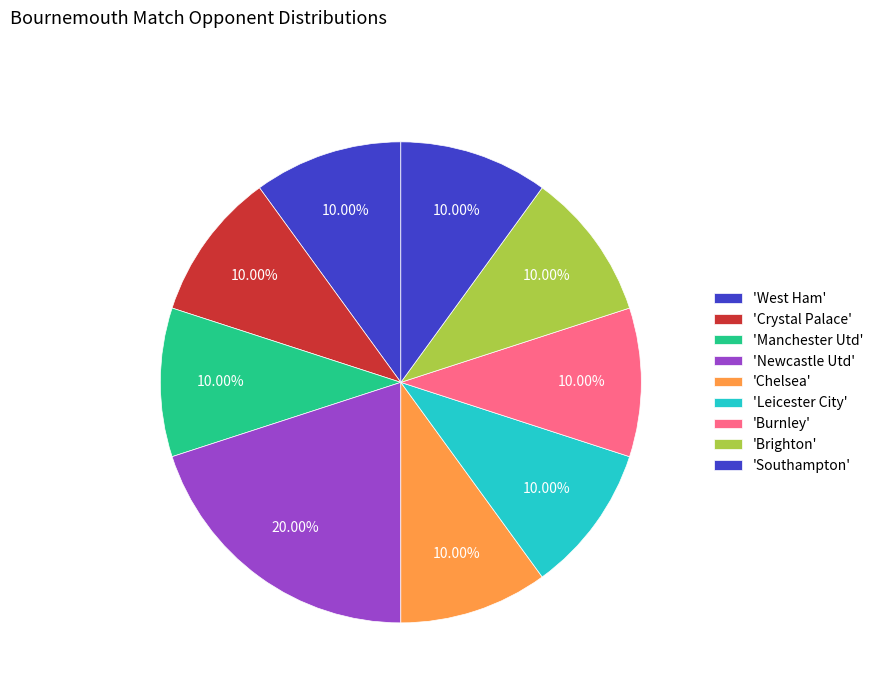

How many slices are in this pie chart?

9